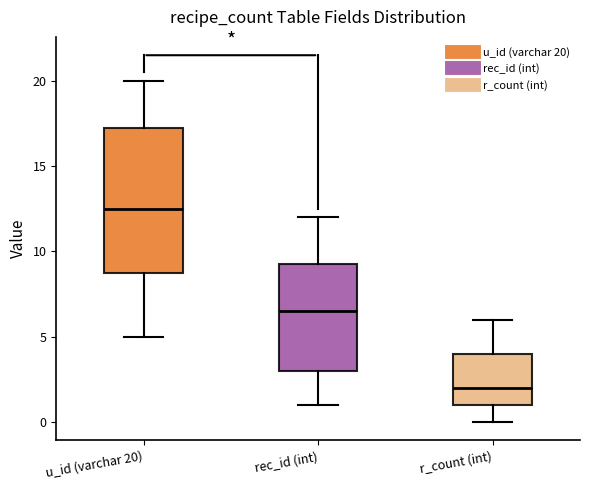

Reading left to right, transcribe this box plot: for each box, give where its median line is, the range the box spans, and where its two whiskers end, as read against the y-axis. The values are not printed on the chart, so give them approximately, as read against the axis.

u_id (varchar 20): median 12.5, box 9.0 to 17.5, whiskers 5.0 to 20.0
rec_id (int): median 6.5, box 3.0 to 9.5, whiskers 1.0 to 12.0
r_count (int): median 2.0, box 1.0 to 4.0, whiskers 0.0 to 6.0